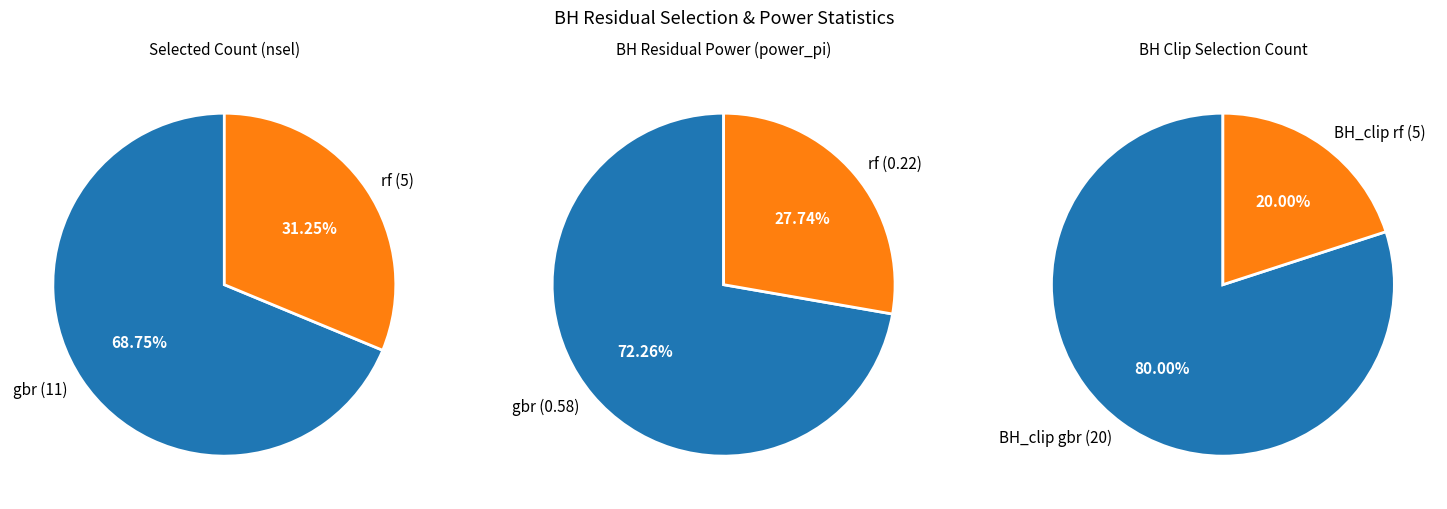

The rf slice represents 37% of the pie. True or false?

False